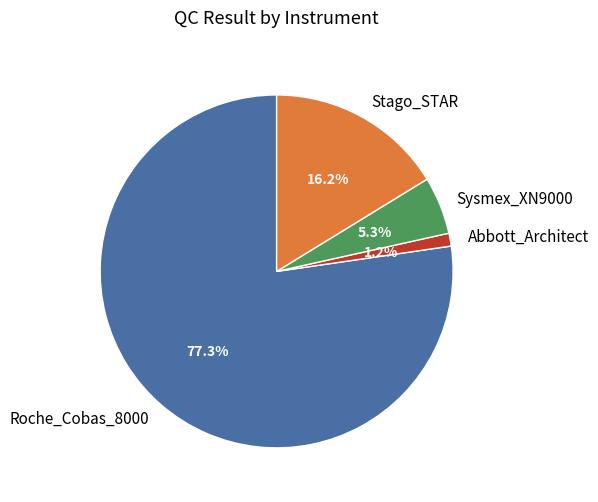

Which slice is the largest?

Roche_Cobas_8000